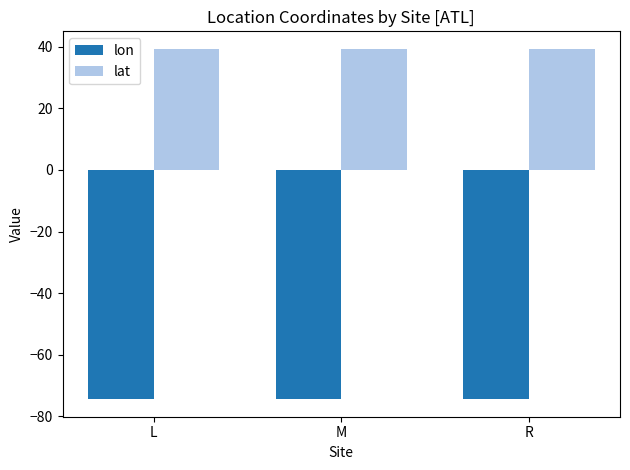

What is the sum of all lat values?

118.1